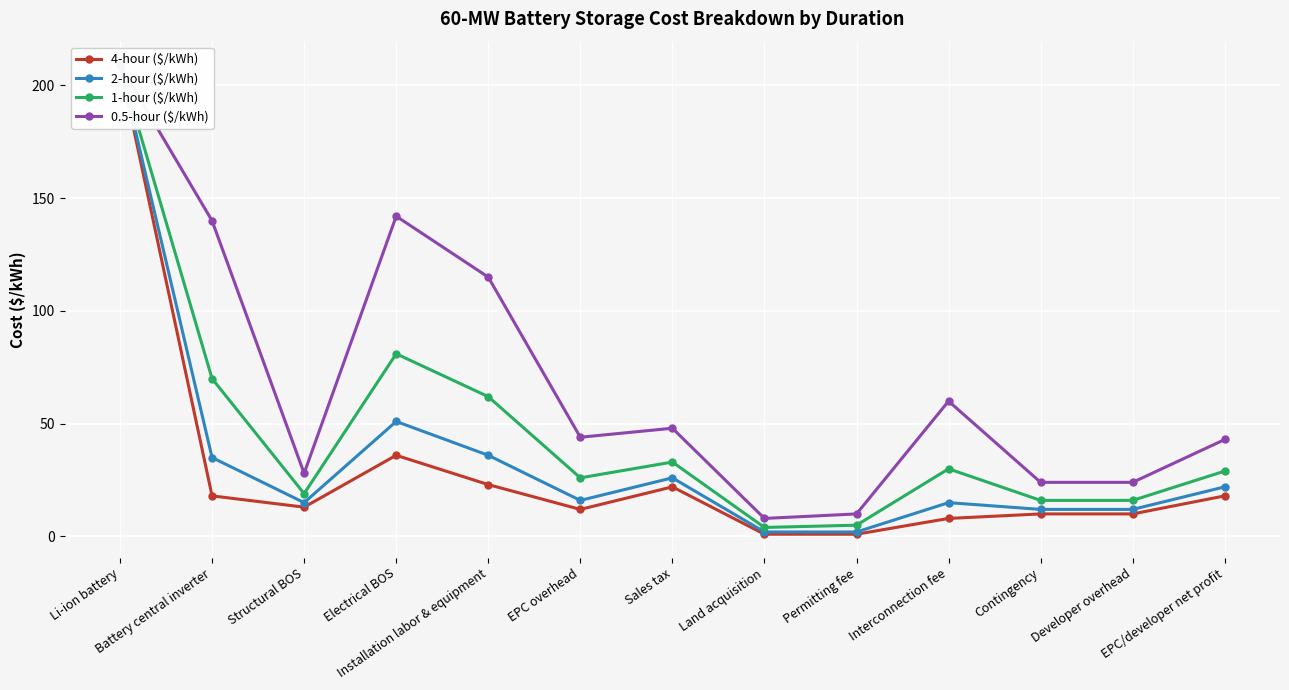

How many interior local valleys does the 0.5-hour ($/kWh) series have?

3